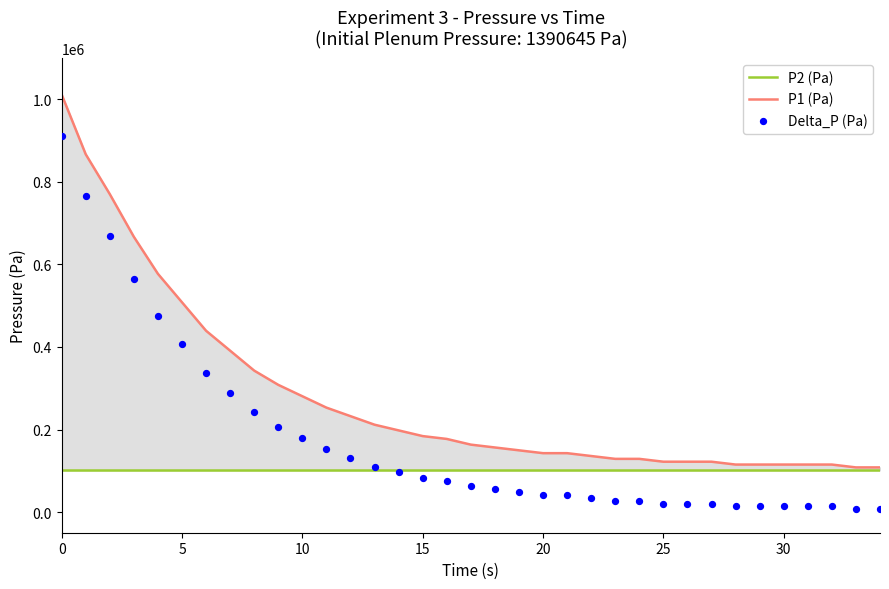

Which series has the largest total across all categories?

P1 (Pa)